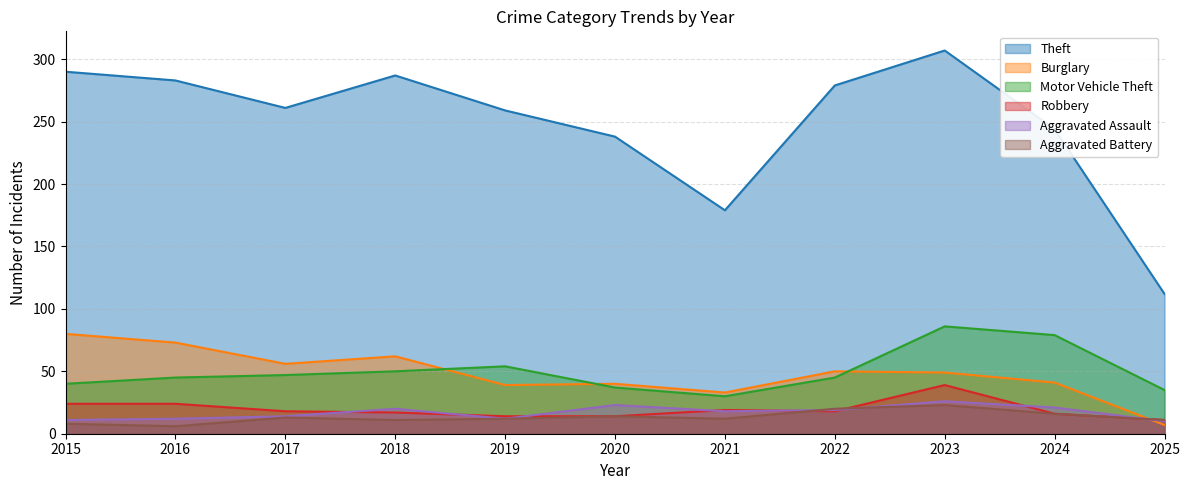

What is the value of the Theft point at the 2nd from the left?

283